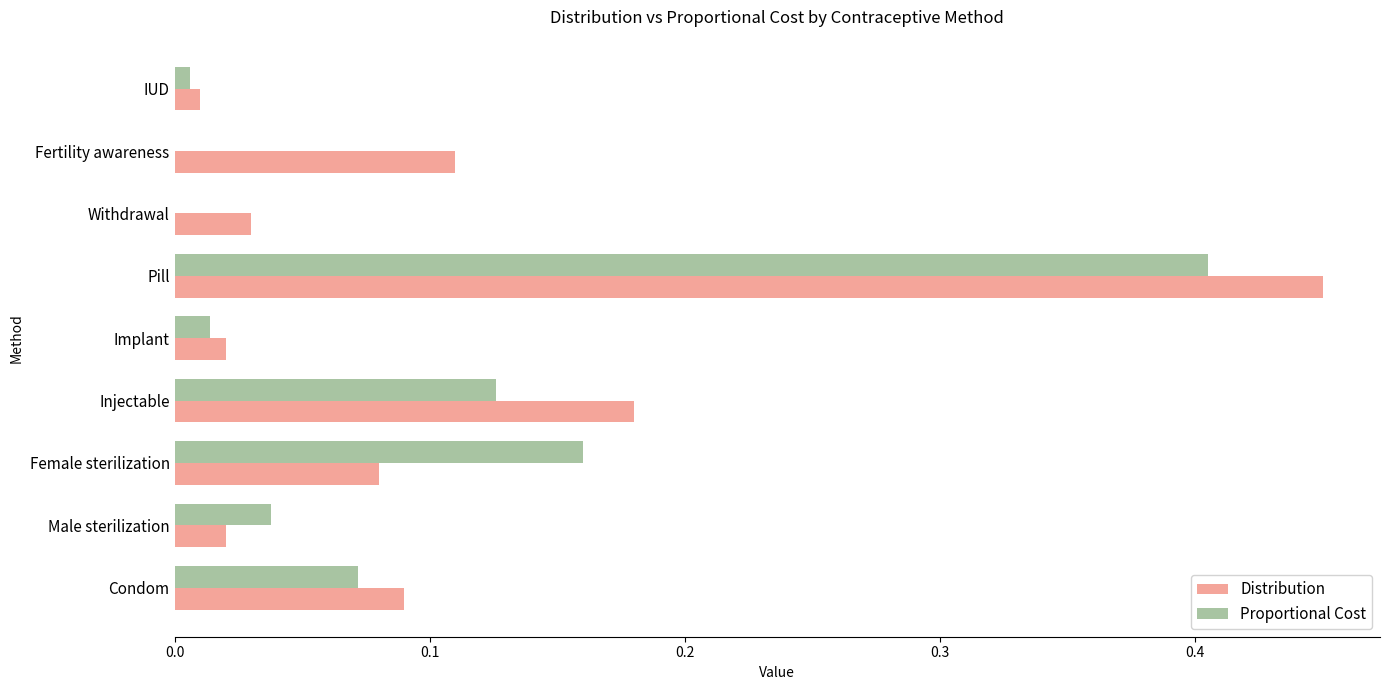

Which series has the largest total across all categories?

Distribution